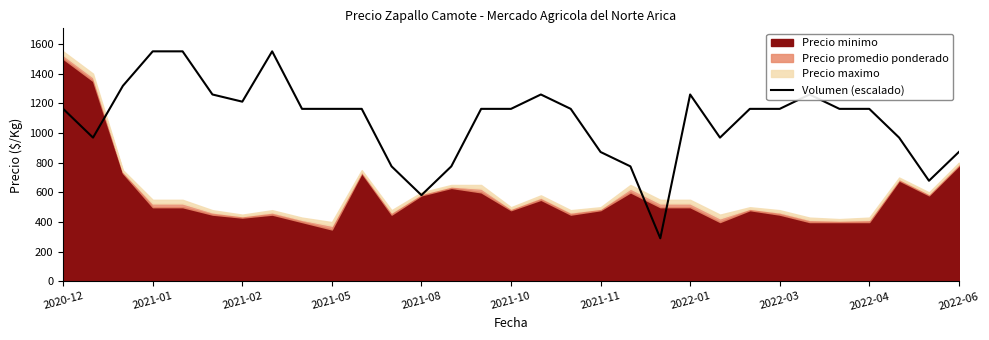

What is the difference between the maximum and minimum values?

1259.4